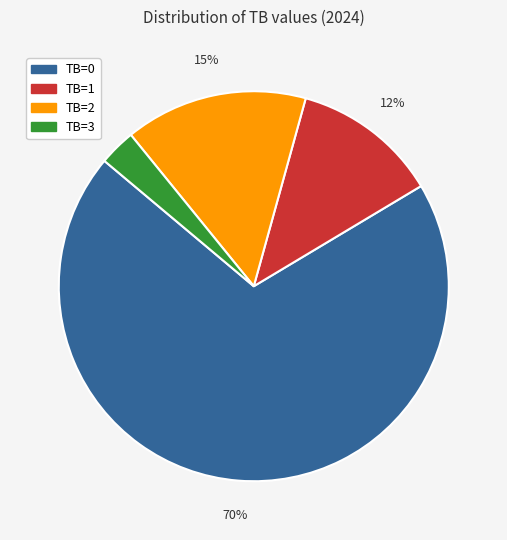

To the nearest percent, what percentage of the pie is TB=2?

15%